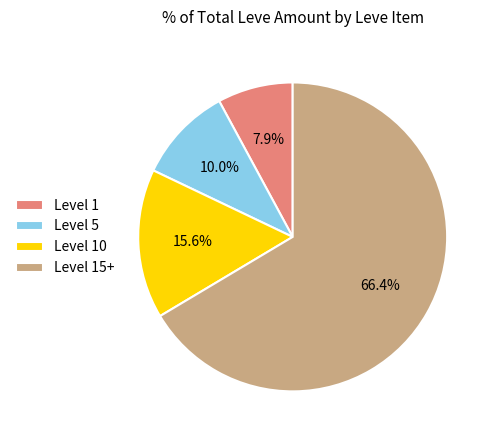

How many slices are in this pie chart?

4